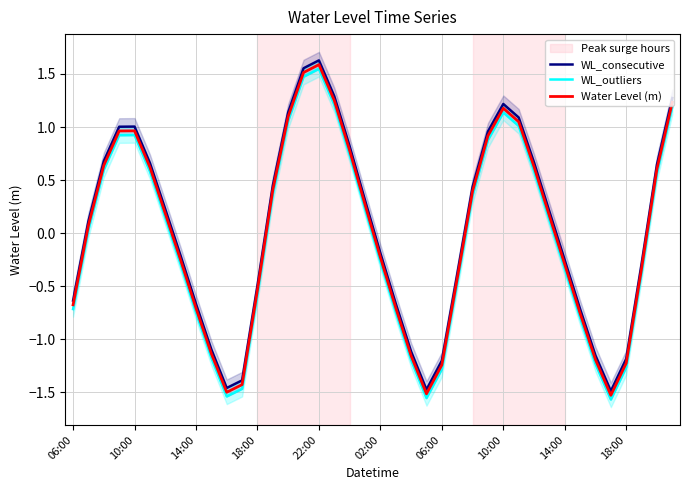

True or false: WL_outliers and WL_consecutive cross at least once.

False